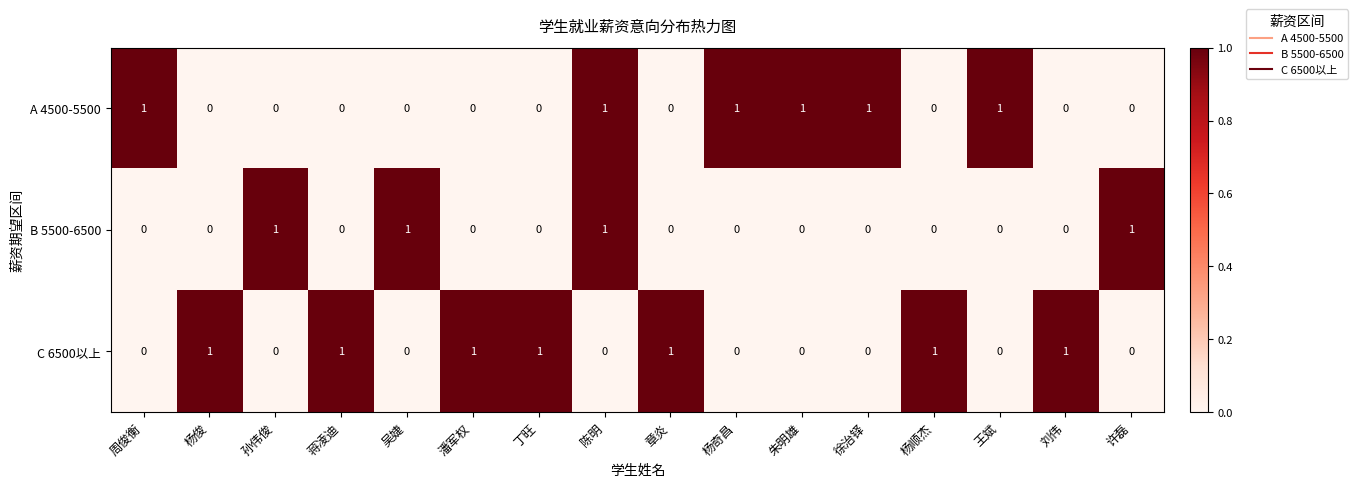

At which category is the sum across all series the highest?

陈明